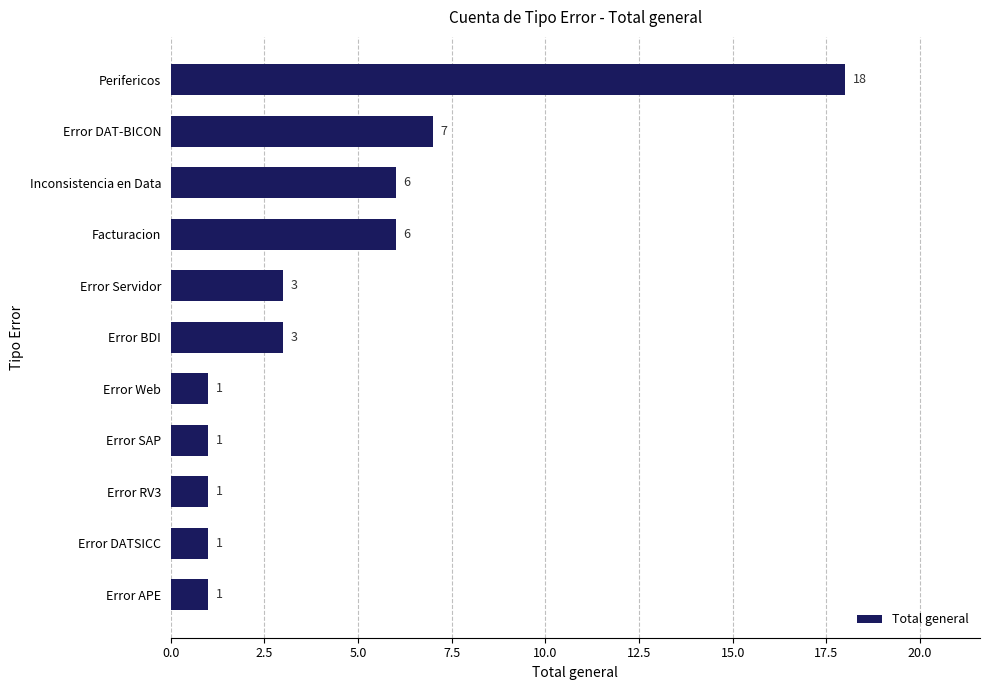

Read the value at Facturacion.

6